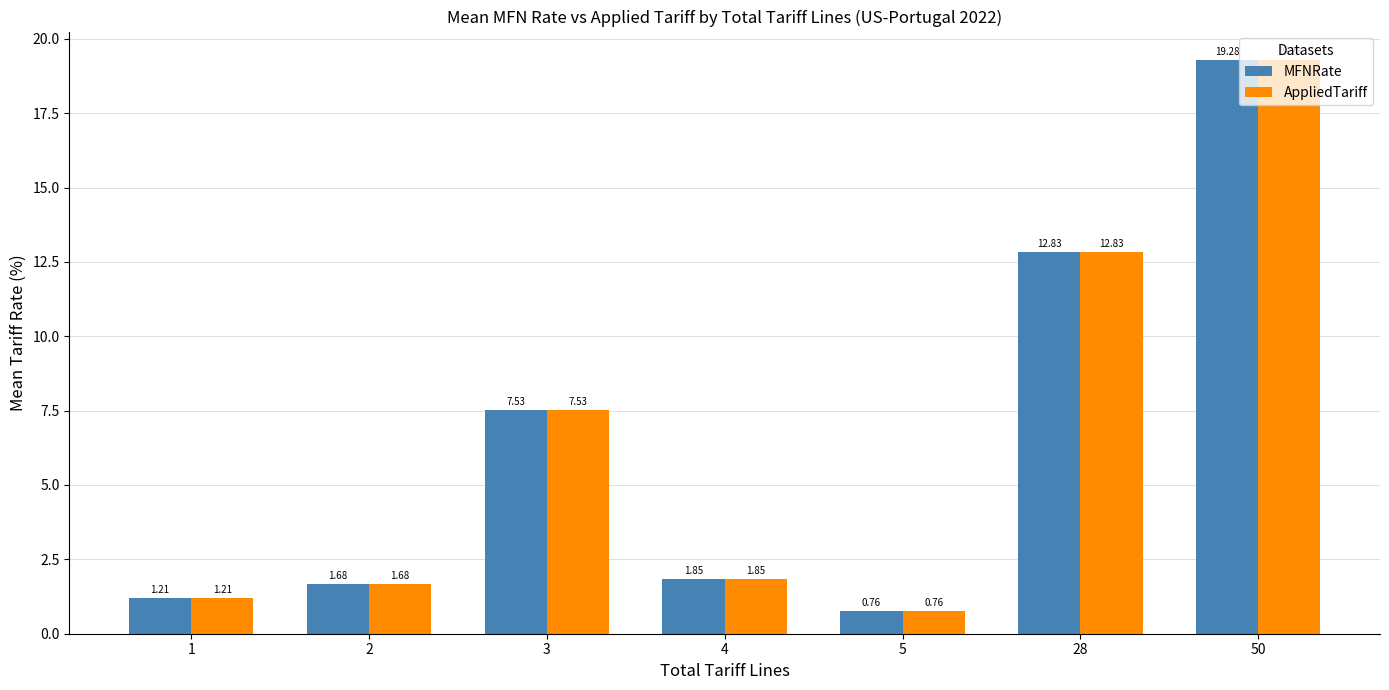

Is it true that AppliedTariff equals 7.5 at 3?

True